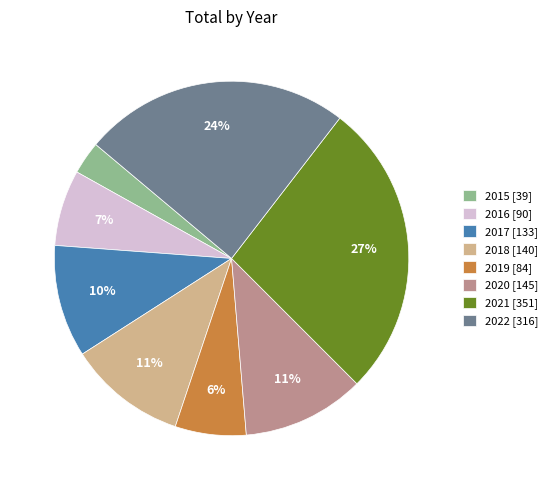

To the nearest percent, what is the difference between the largest and smallest slice percentages?

24%